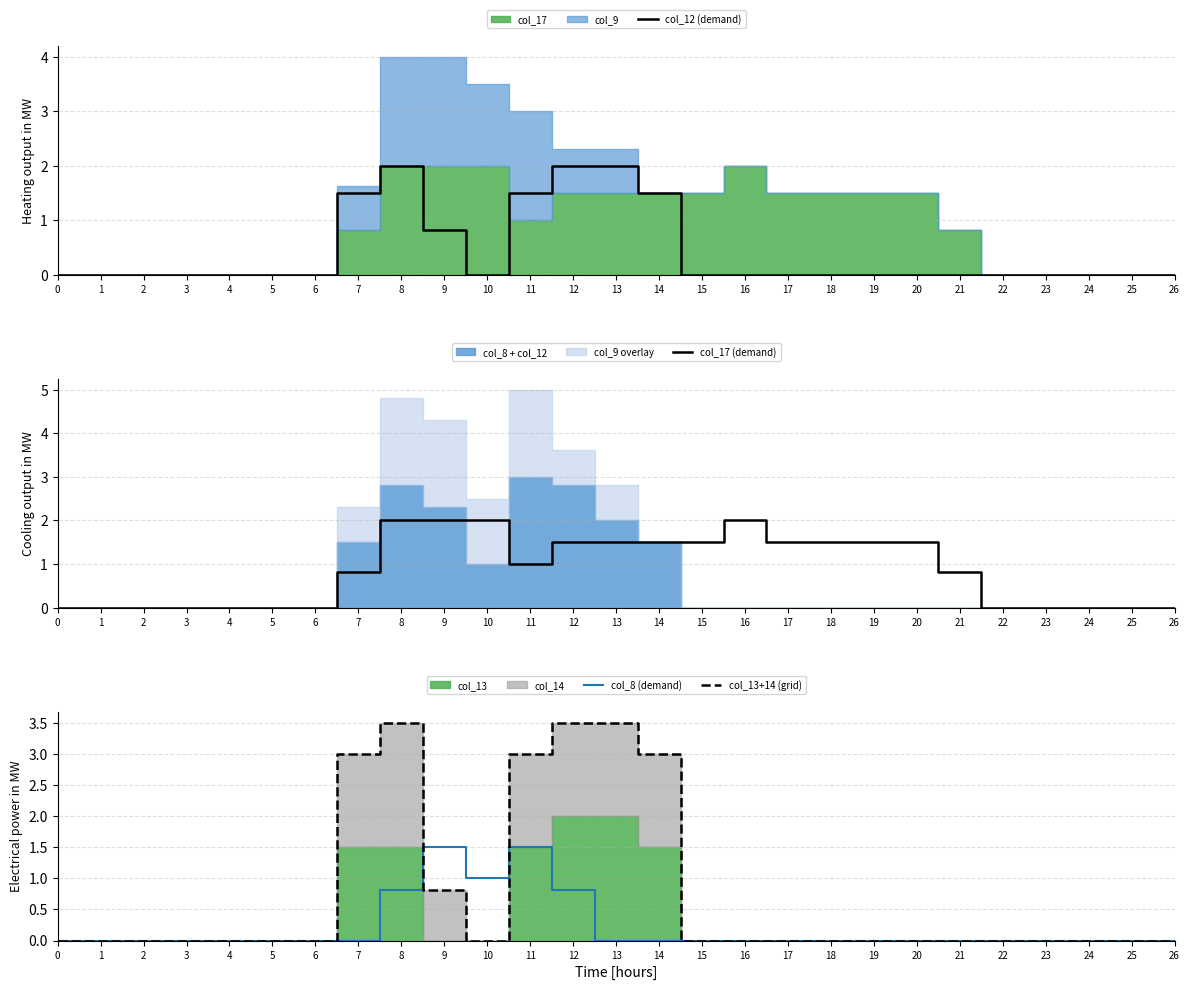

True or false: col_8 (demand) has more than 2 interior local peaks.

False